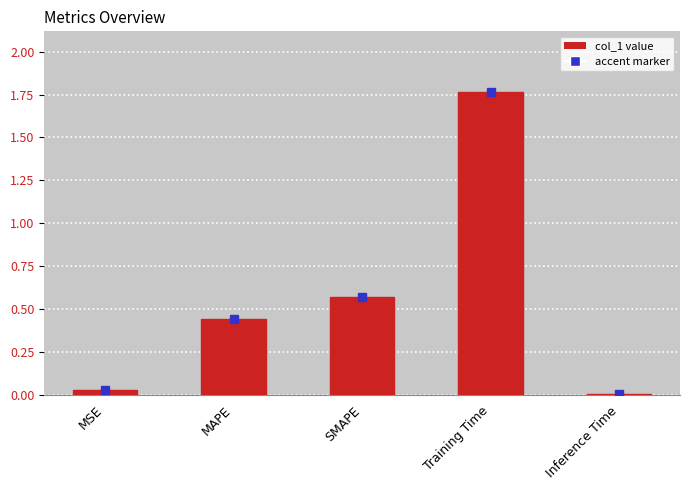

The chart shows a value of 0.1 at MSE. True or false?

False